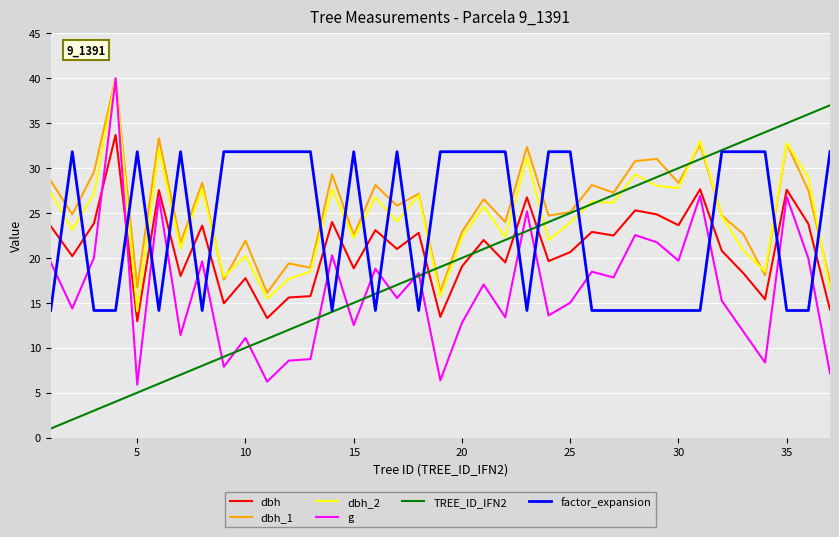

What is the minimum value for TREE_ID_IFN2?

1.0